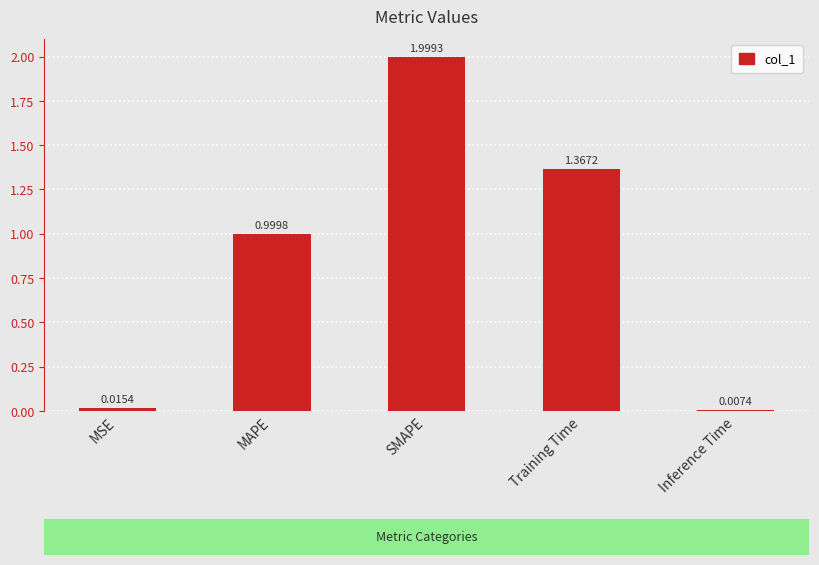

How many categories are shown in the chart?

5